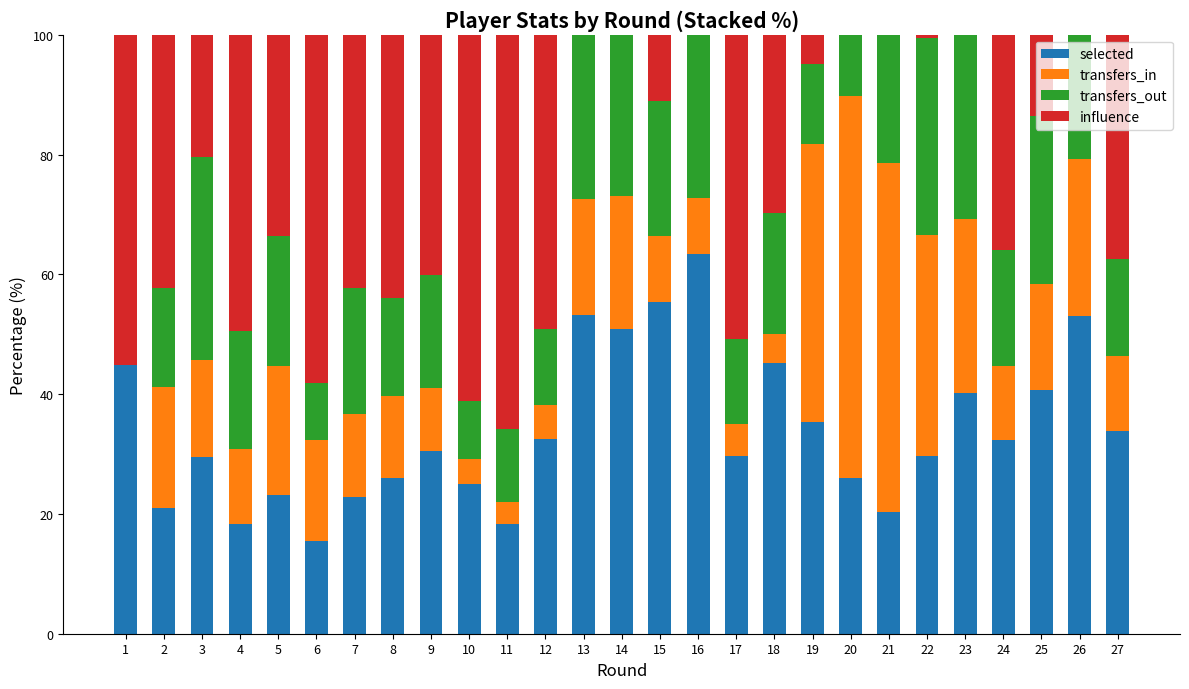

The selected series shows 26.1 at 8. True or false?

True